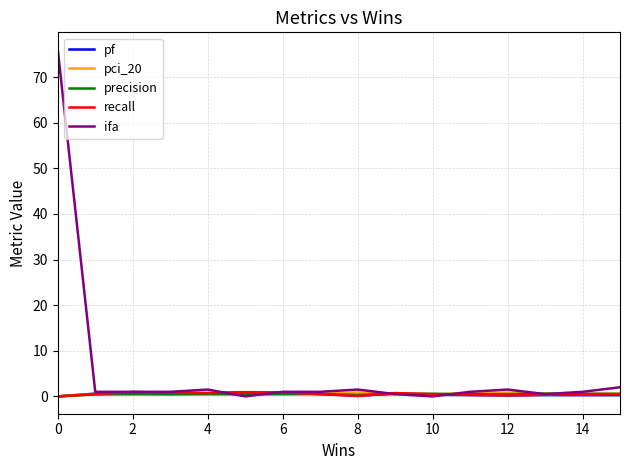

What is the maximum value shown in the chart?

76.0